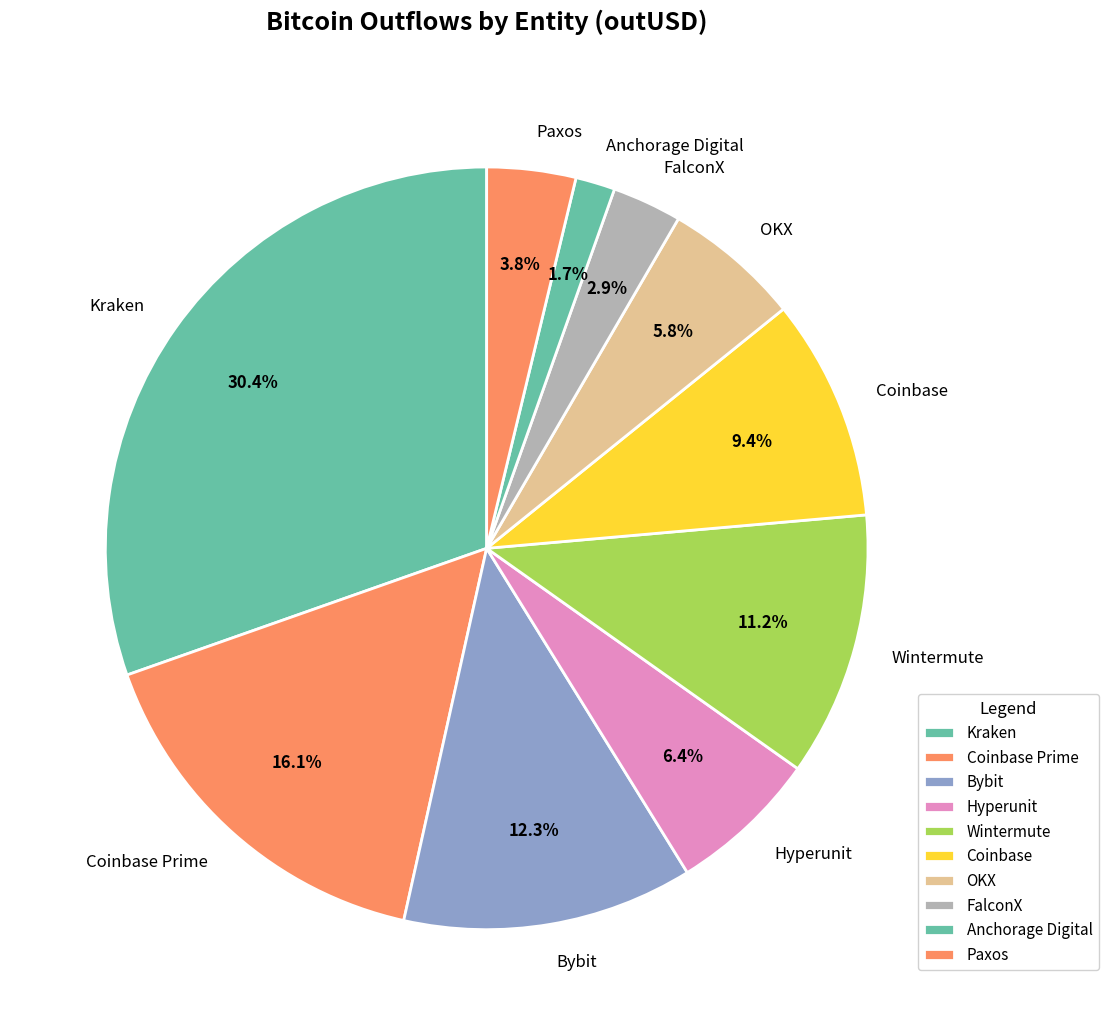

What is the smallest slice in the pie chart?

Anchorage Digital